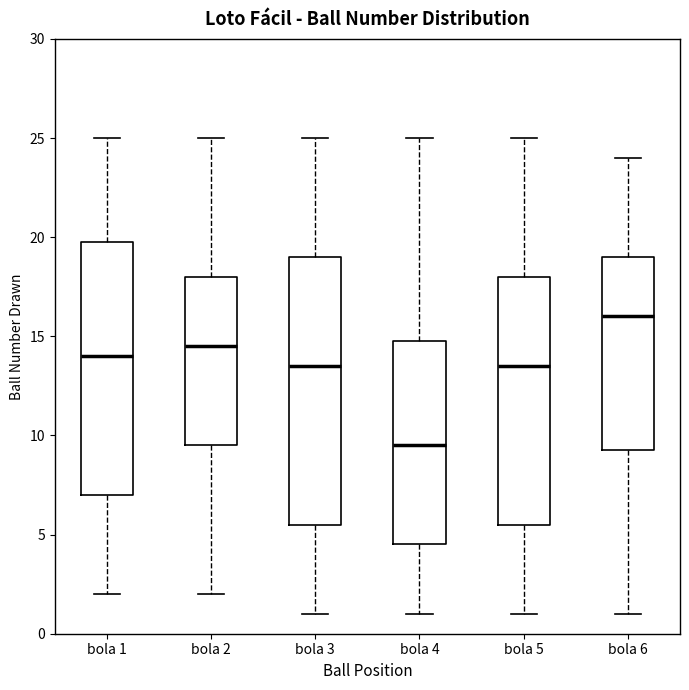

Which box is the tallest, from its lower edge to its upper edge?

bola 3